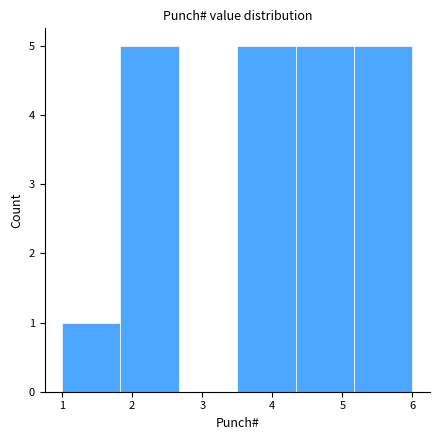

How tall is the bar that spans 1.8 to 2.7 on the x-axis? Neither the bar edges nor the heights are printed on the chart, so give them approximately, as read against the axes.

5